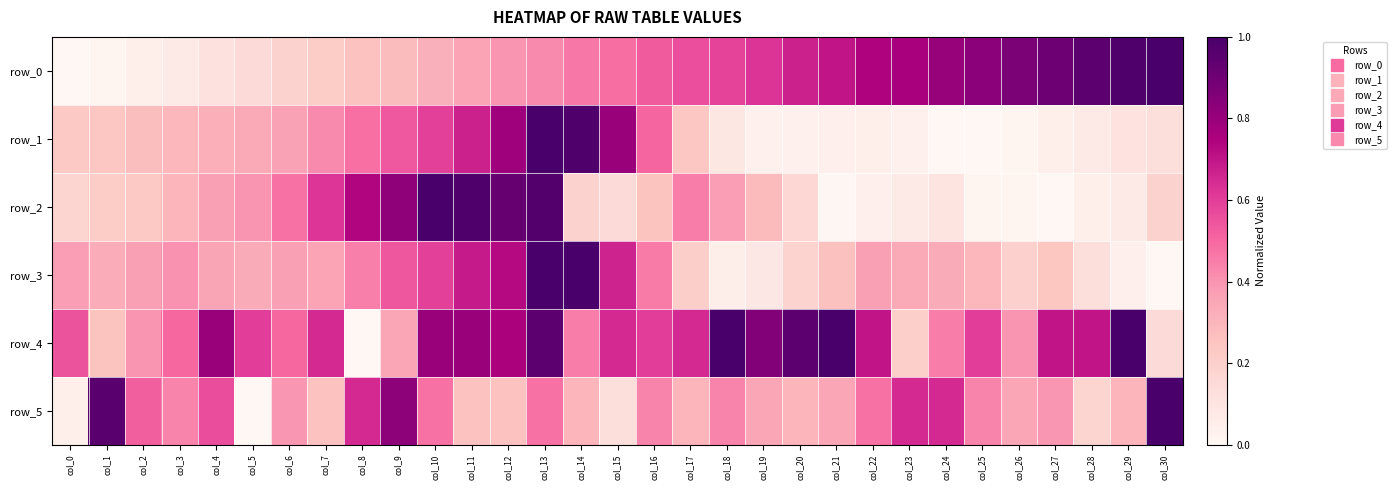

Is it true that row_0 equals 0.4 at col_0?

False